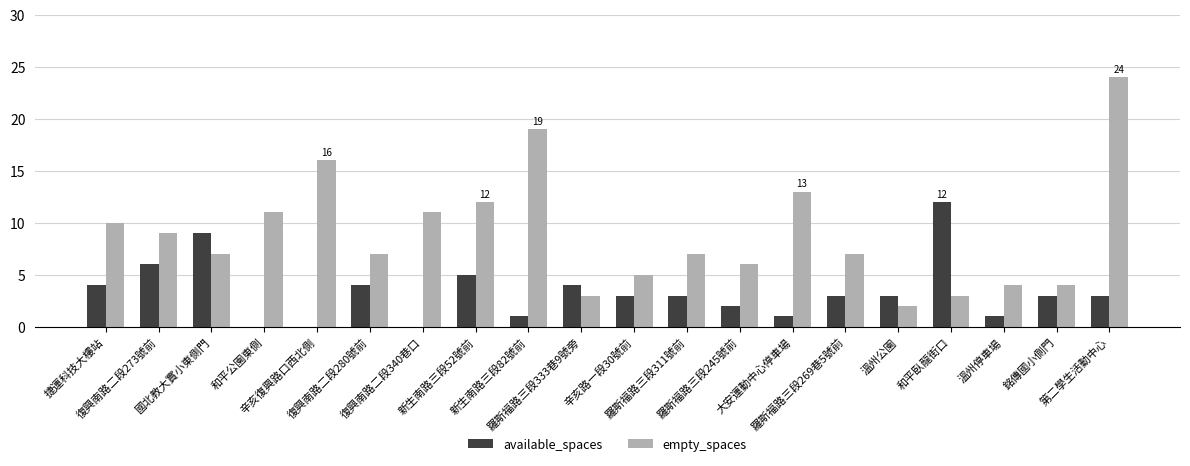

What is the sum of the available_spaces values at 捷運科技大樓站 and 銘傳國小側門?

7